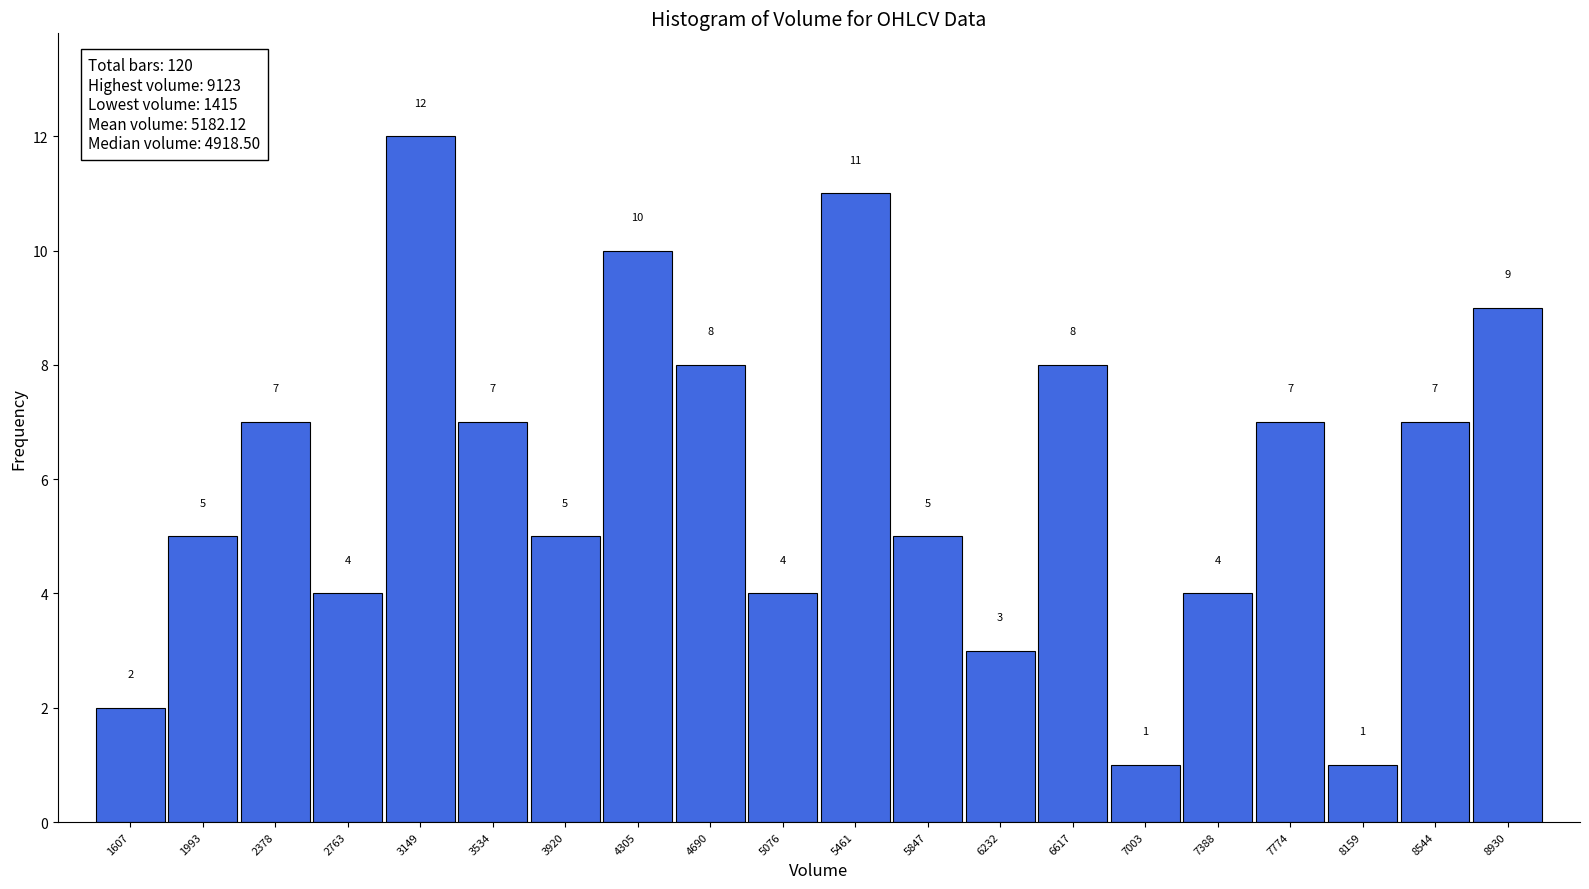

Reading left to right, list every bar in this chart as the range it spans on the x-axis followed by its height. The bar edges are not printed on the chart, so give them approximately, as read against the axis.

1400 to 1800: 2
1800 to 2200: 5
2200 to 2550: 7
2550 to 2950: 4
2950 to 3350: 12
3350 to 3750: 7
3750 to 4100: 5
4100 to 4500: 10
4500 to 4900: 8
4900 to 5250: 4
5250 to 5650: 11
5650 to 6050: 5
6050 to 6450: 3
6450 to 6800: 8
6800 to 7200: 1
7200 to 7600: 4
7600 to 7950: 7
7950 to 8350: 1
8350 to 8750: 7
8750 to 9100: 9